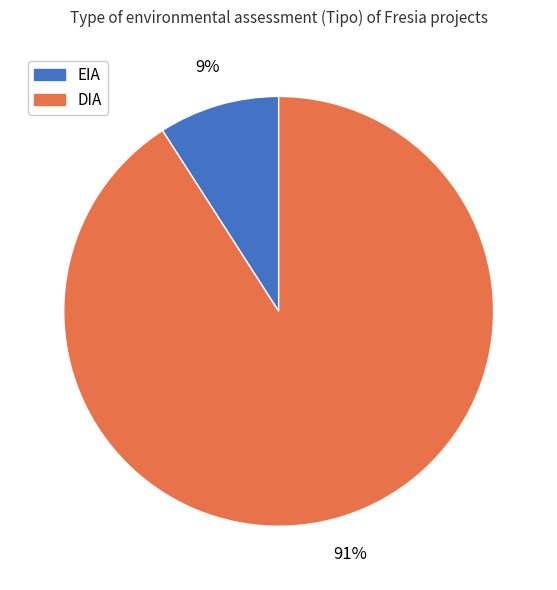

Is it true that EIA is 1% of the pie?

False